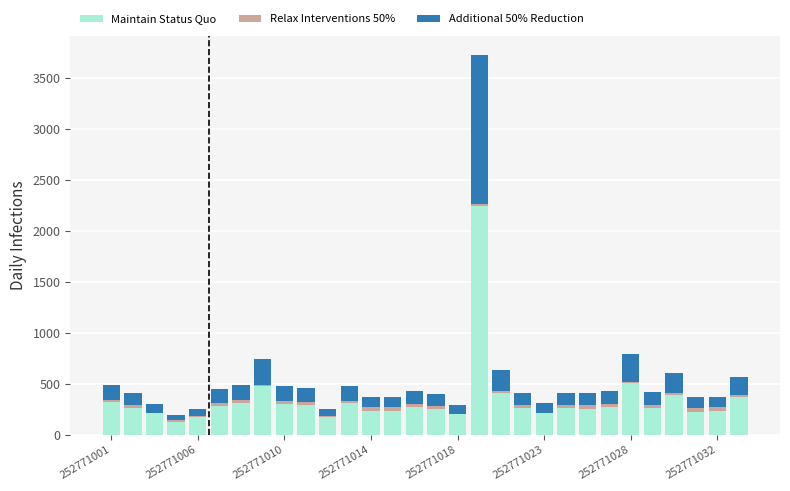

What is the sum of all Maintain Status Quo values?

10353.9